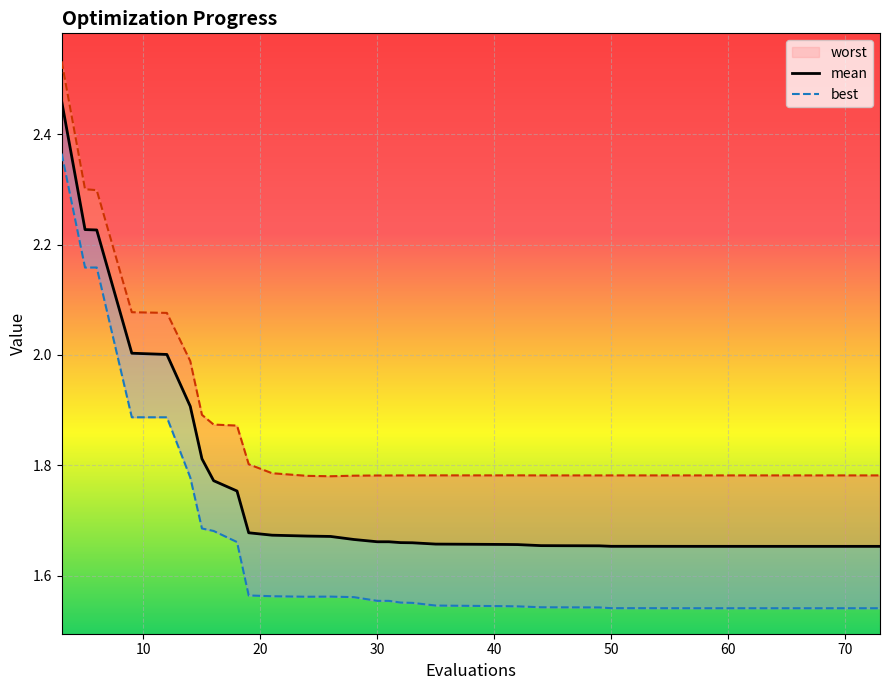

Reading left to right, what are all the values shown in this chart?

mean: 2.5	2.2	2.2	2.0	2.0	1.9	1.8	1.8	1.8	1.7	1.7	1.7	1.7	1.7	1.7	1.7	1.7	1.7	1.7	1.7	1.7	1.7	1.7	1.7	1.7	1.7	1.7	1.7	1.7	1.7	1.7	1.7	1.7	1.7	1.7	1.7	1.7	1.7	1.7	1.7
best: 2.4	2.2	2.2	1.9	1.9	1.8	1.7	1.7	1.7	1.6	1.6	1.6	1.6	1.6	1.6	1.6	1.6	1.6	1.5	1.5	1.5	1.5	1.5	1.5	1.5	1.5	1.5	1.5	1.5	1.5	1.5	1.5	1.5	1.5	1.5	1.5	1.5	1.5	1.5	1.5
worst: 2.5	2.3	2.3	2.1	2.1	2.0	1.9	1.9	1.9	1.8	1.8	1.8	1.8	1.8	1.8	1.8	1.8	1.8	1.8	1.8	1.8	1.8	1.8	1.8	1.8	1.8	1.8	1.8	1.8	1.8	1.8	1.8	1.8	1.8	1.8	1.8	1.8	1.8	1.8	1.8